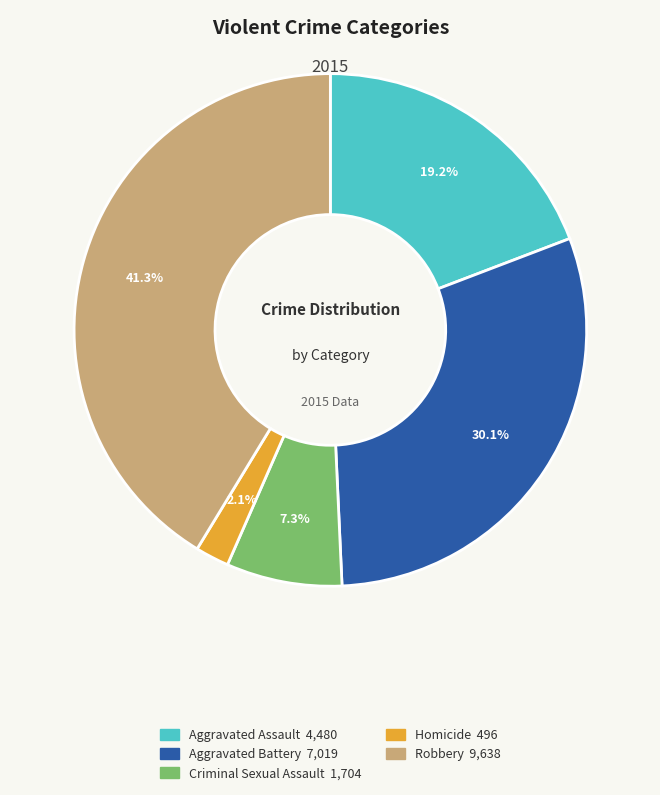

What percentage is the Criminal Sexual Assault slice, to the nearest percent?

7%